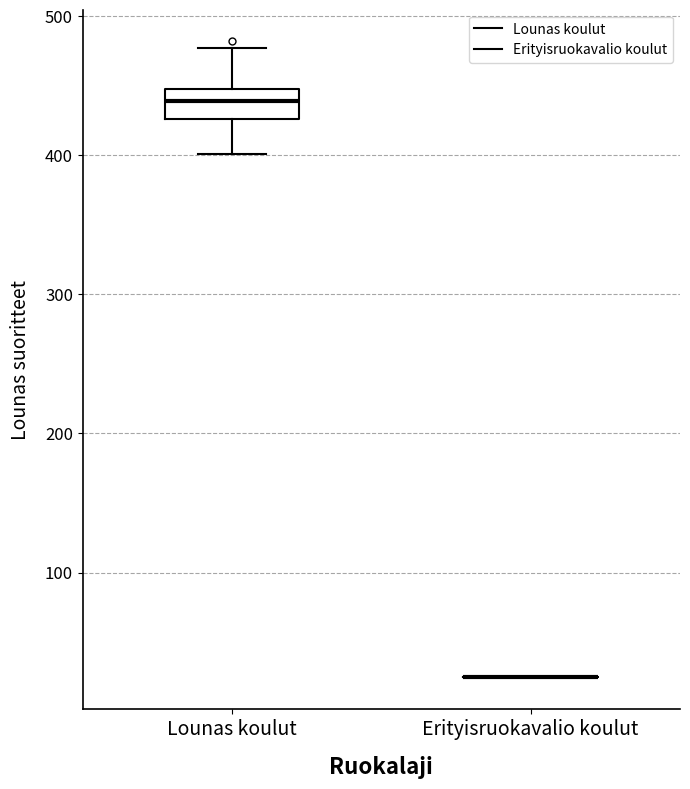

Reading left to right, transcribe this box plot: for each box, give where its median line is, the range the box spans, and where its two whiskers end, as read against the y-axis. The values are not printed on the chart, so give them approximately, as read against the axis.

Lounas koulut: median 440, box 430 to 450, whiskers 400 to 480
Erityisruokavalio koulut: box collapsed to a line at 30, whiskers 30 to 30